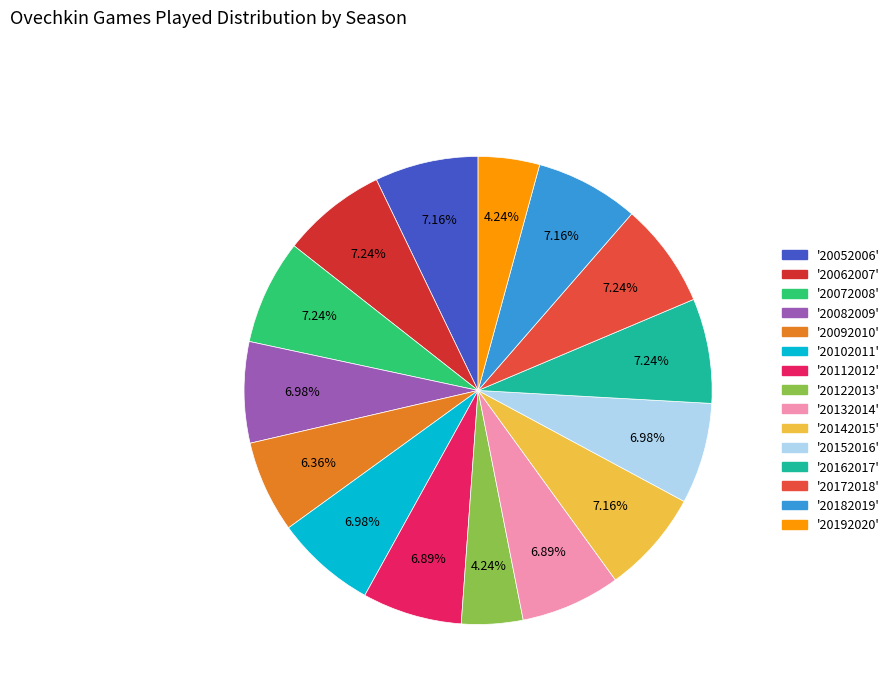

Which slice is the largest?

20062007